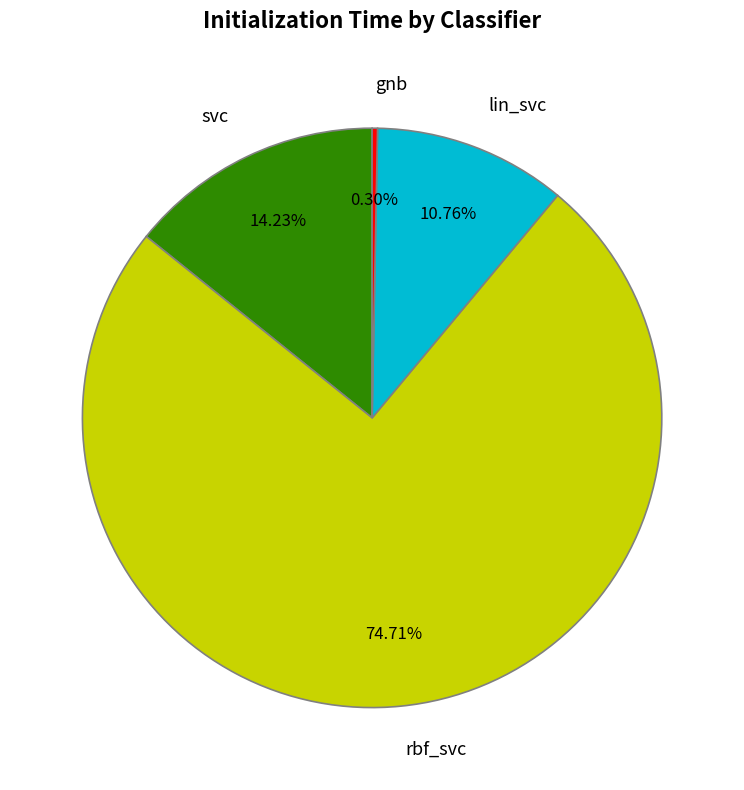

Does rbf_svc account for over 50% of the chart?

Yes